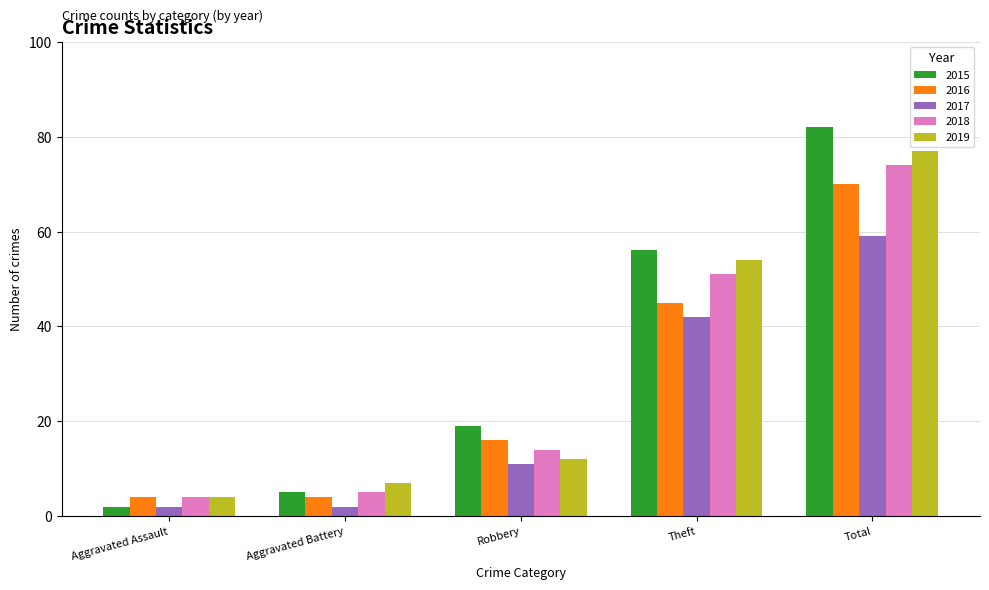

Which series has the largest range (max minus min)?

2015